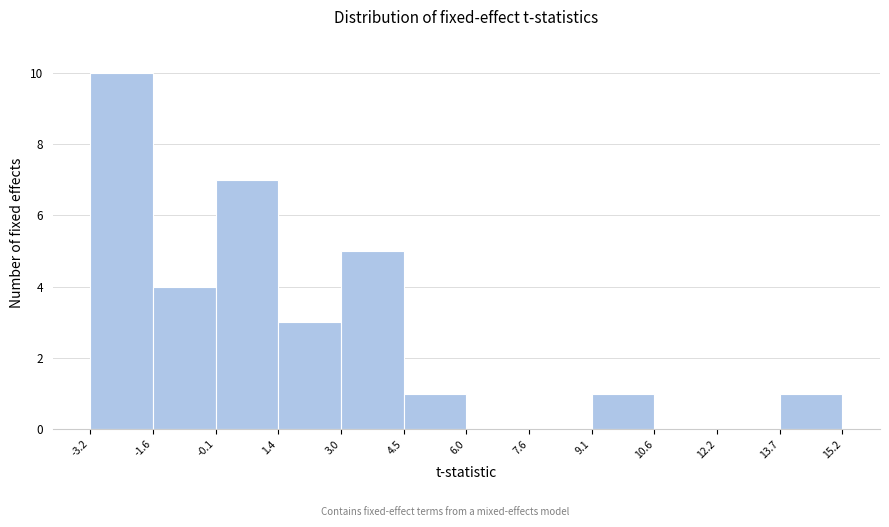

Which range on the x-axis has the tallest bar?

-3.2 to -1.6